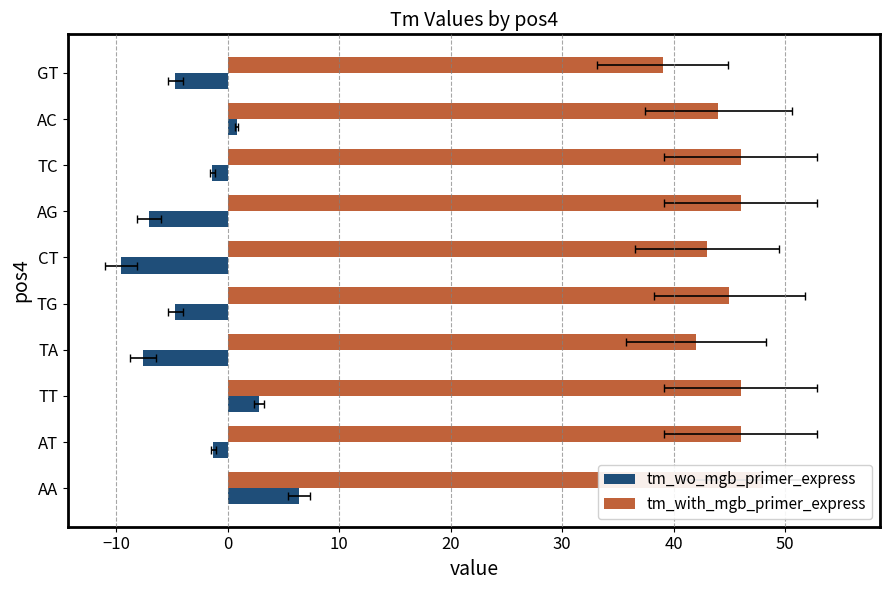

Between TG and GT, which is larger?

TG